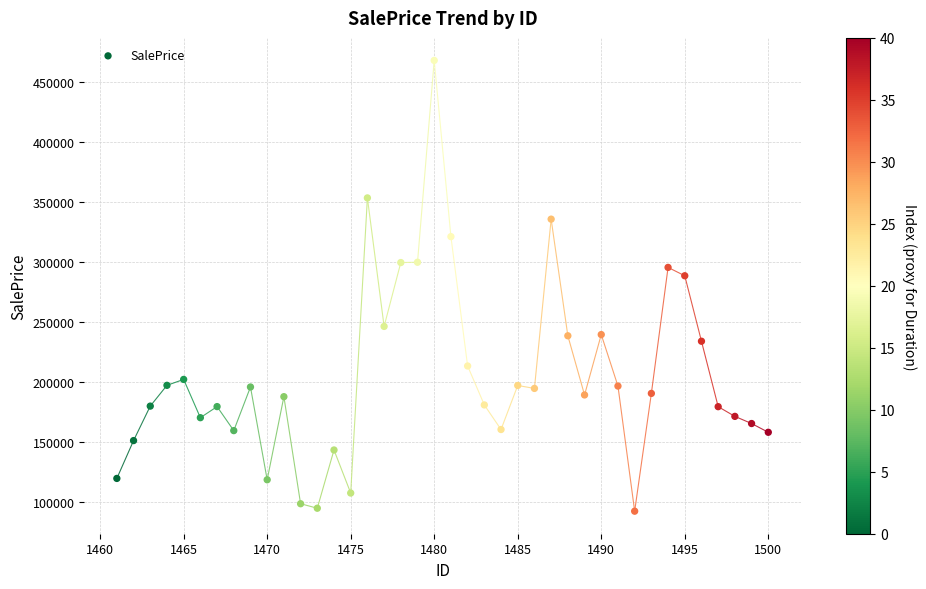

What is the range of Y values (max minus min)?

375499.2